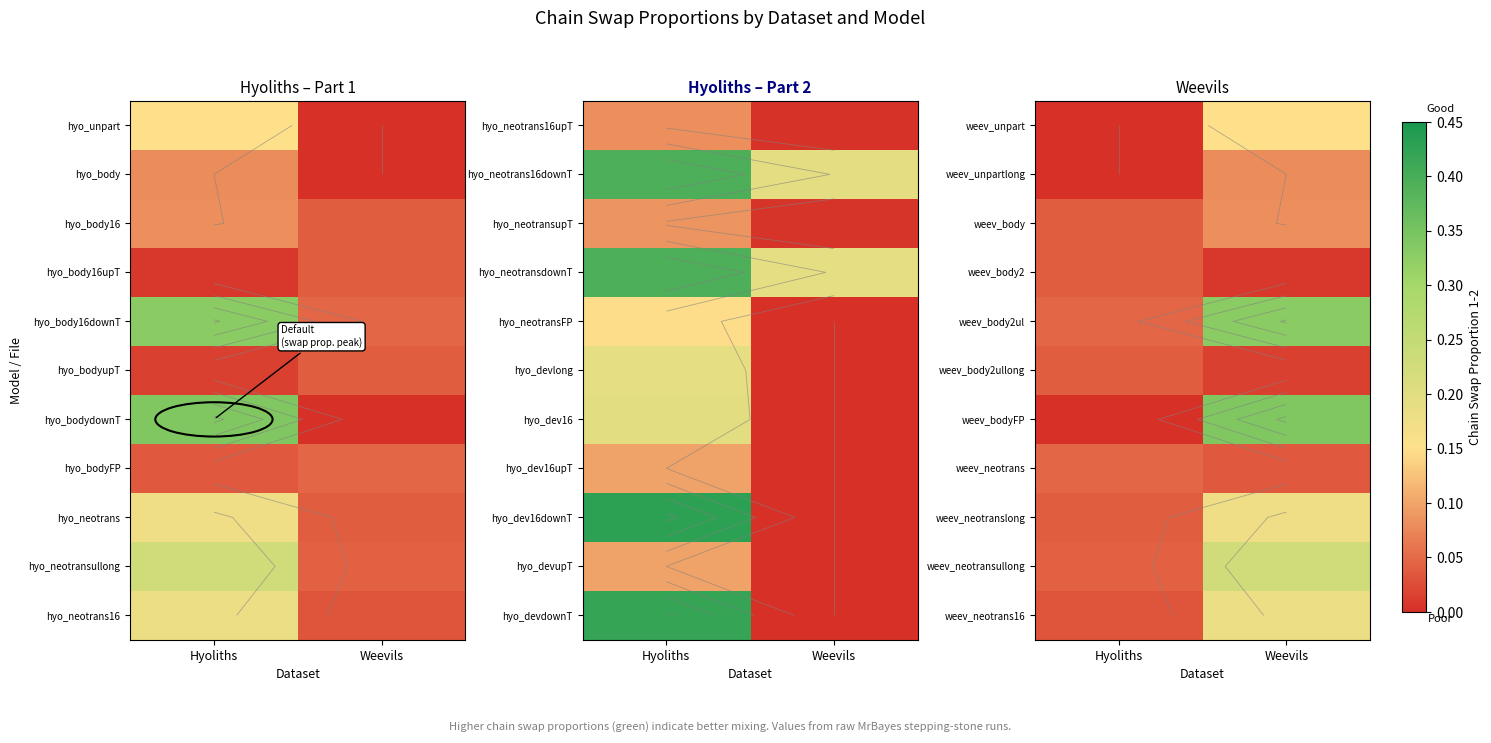

The weev_body2 series shows 0.0 at Hyoliths. True or false?

True